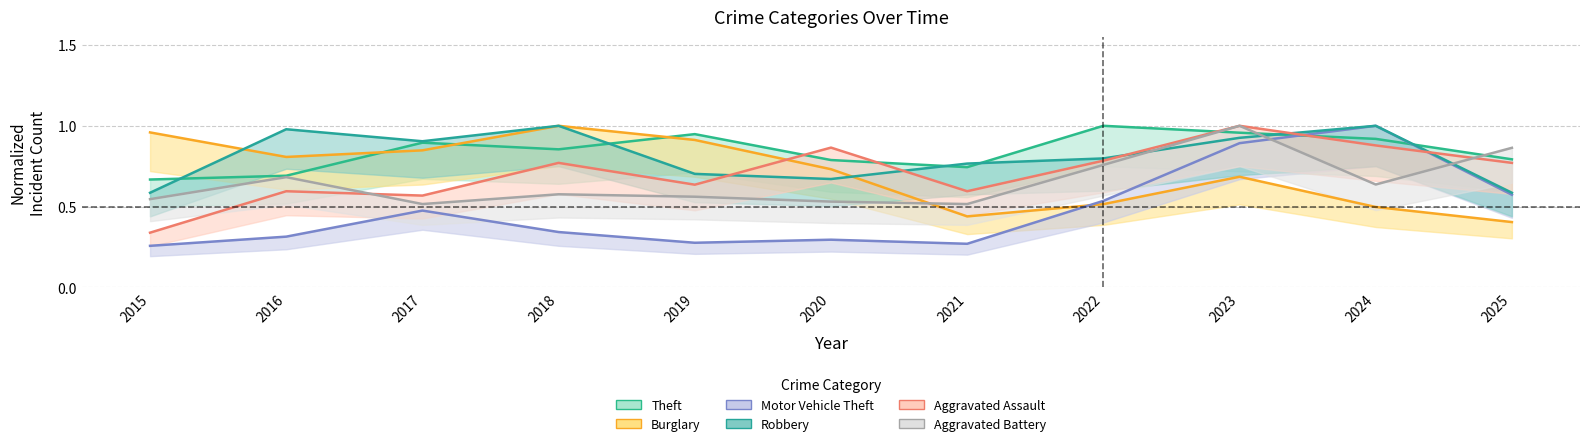

At which label is Theft closest to 0?

2015